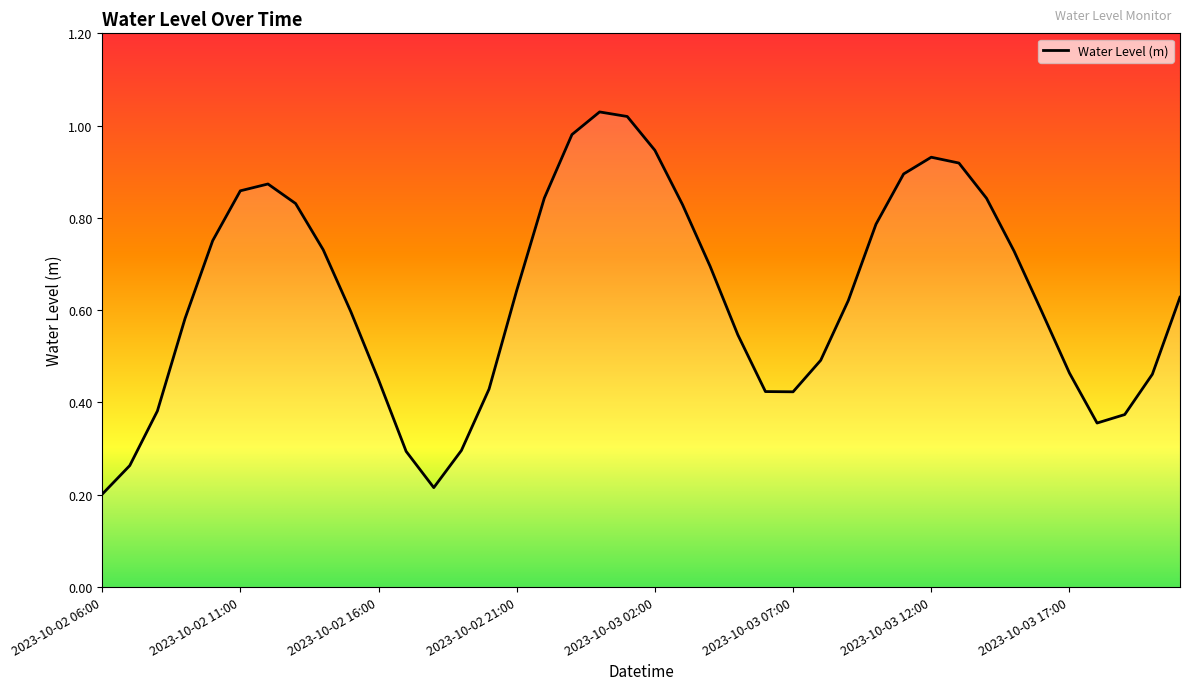

Does the chart have visible grid lines?

No